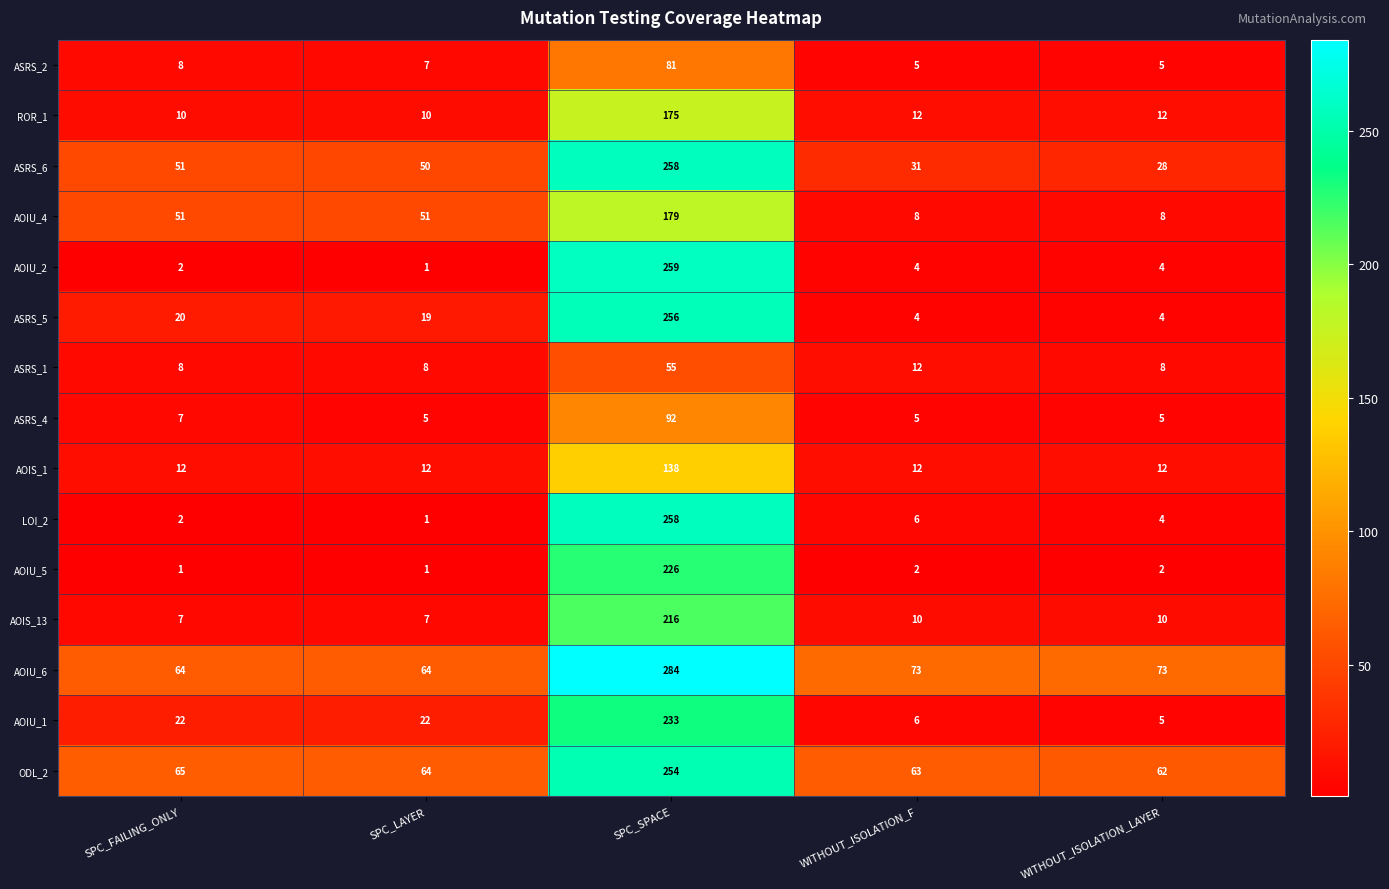

Between SPC_FAILING_ONLY and SPC_SPACE, which series saw the biggest shift?

AOIU_2